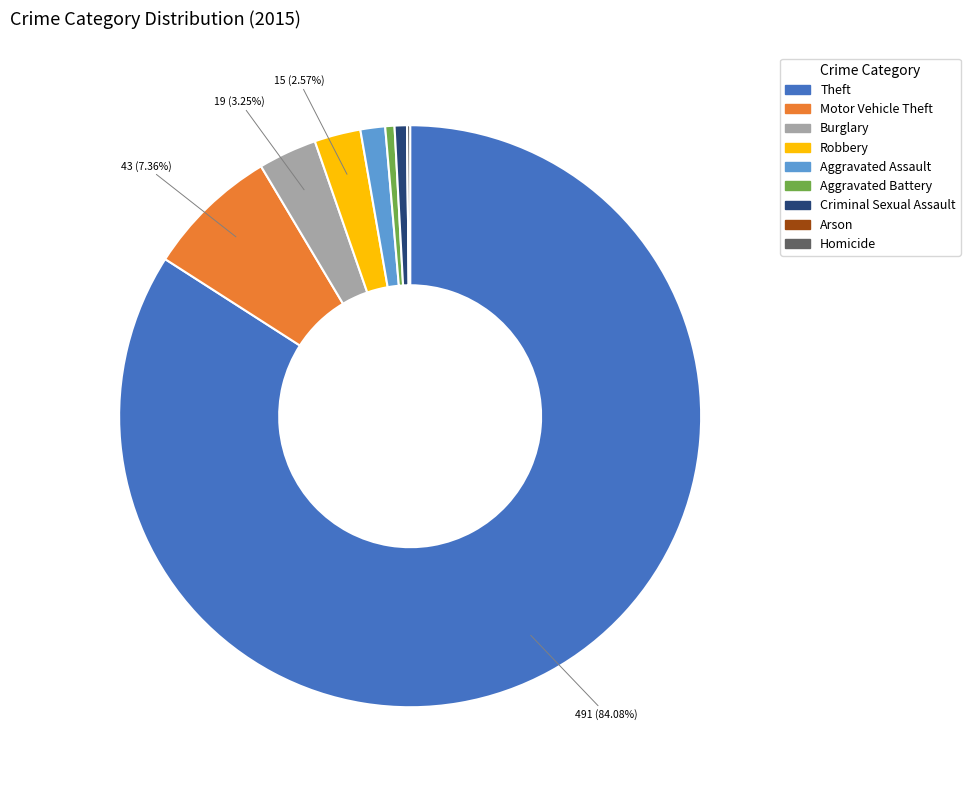

Does Theft represent more than half of the total?

Yes